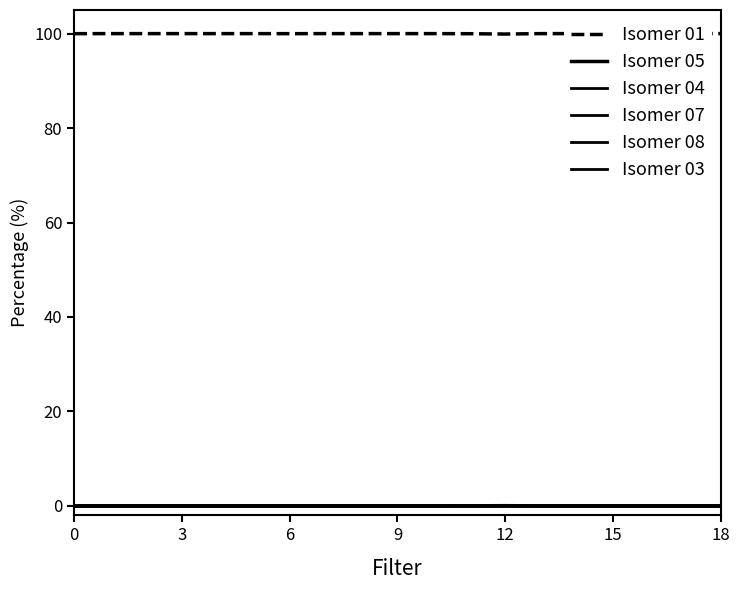

What is the label of the 6th point from the left?

15